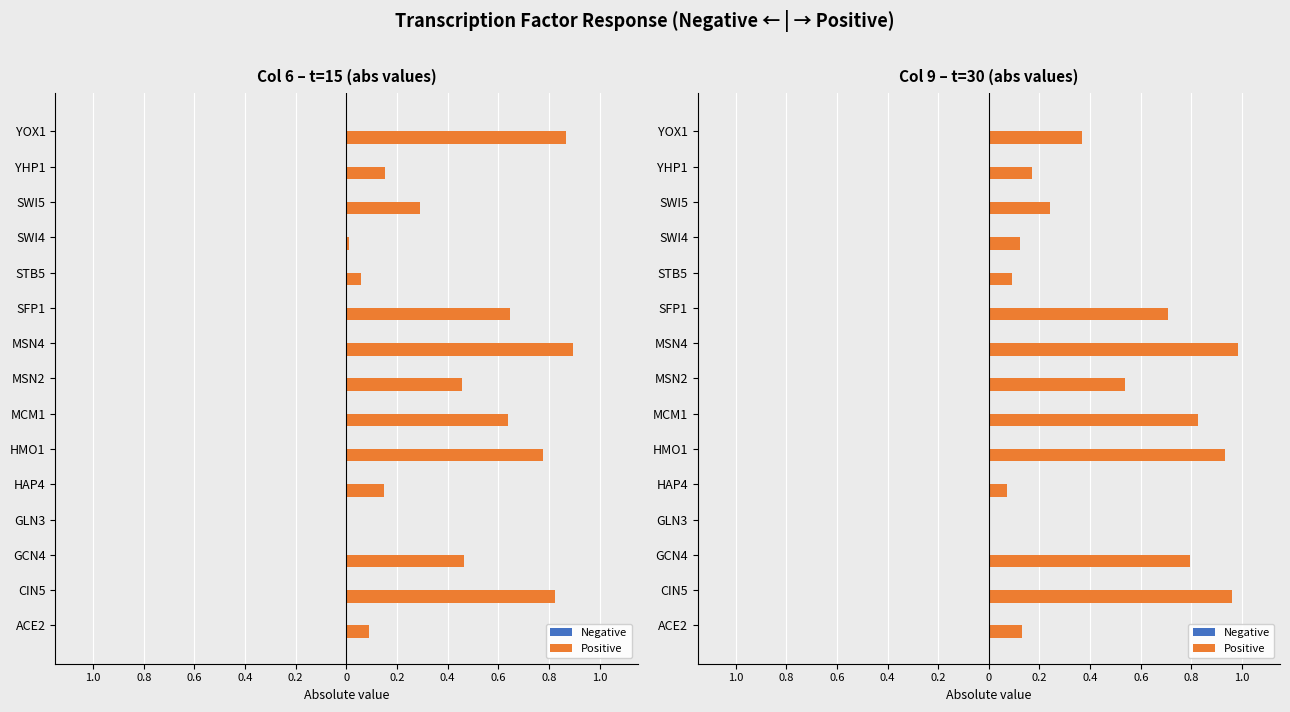

How many categories are shown in the chart?

15